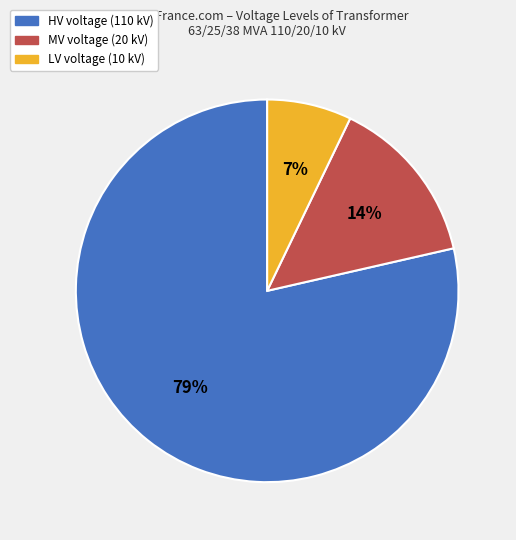

To the nearest percent, what percentage of the pie is HV voltage (110 kV)?

79%